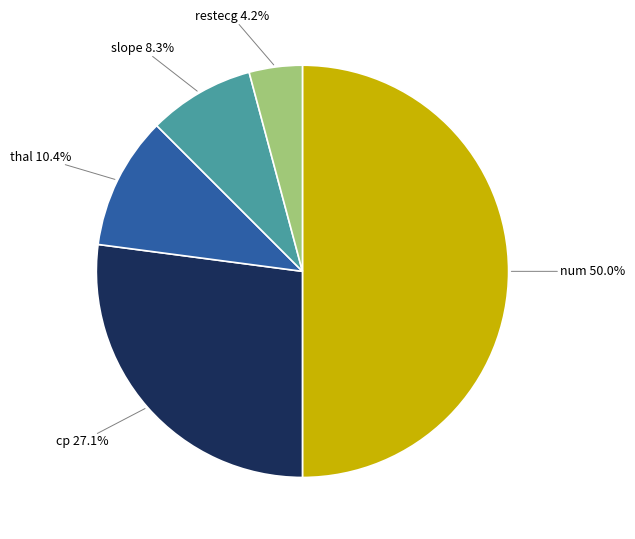

Does cp represent more than half of the total?

No